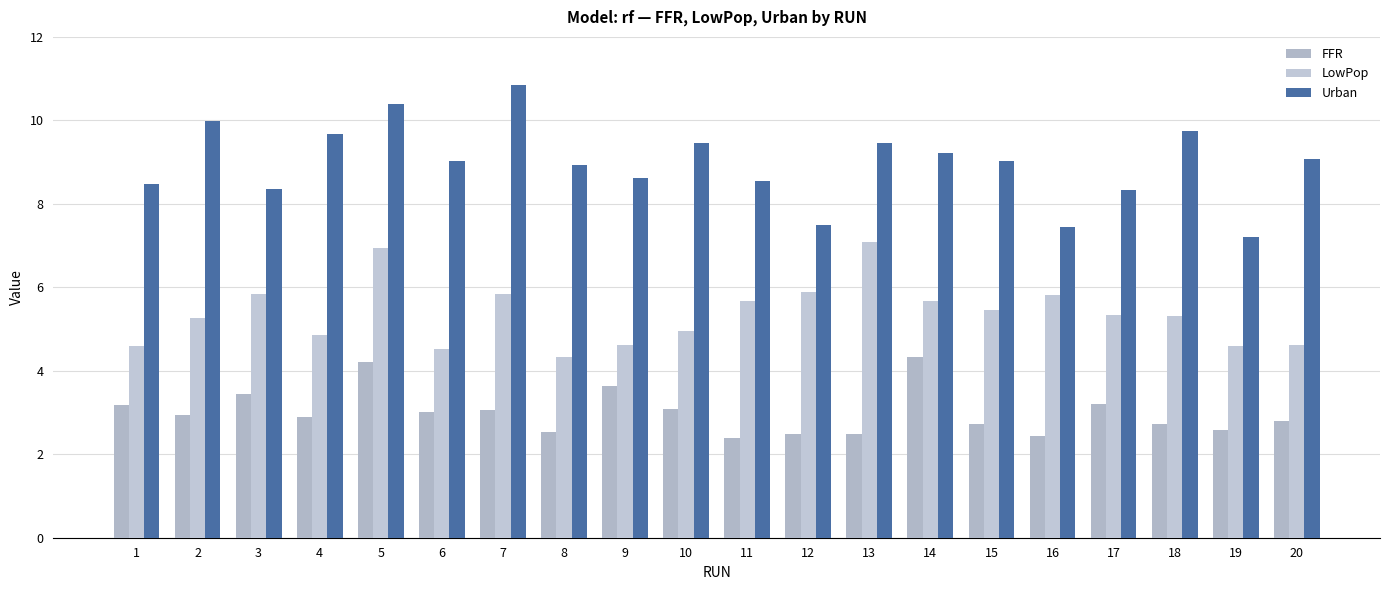

How many data points does each series have?

20